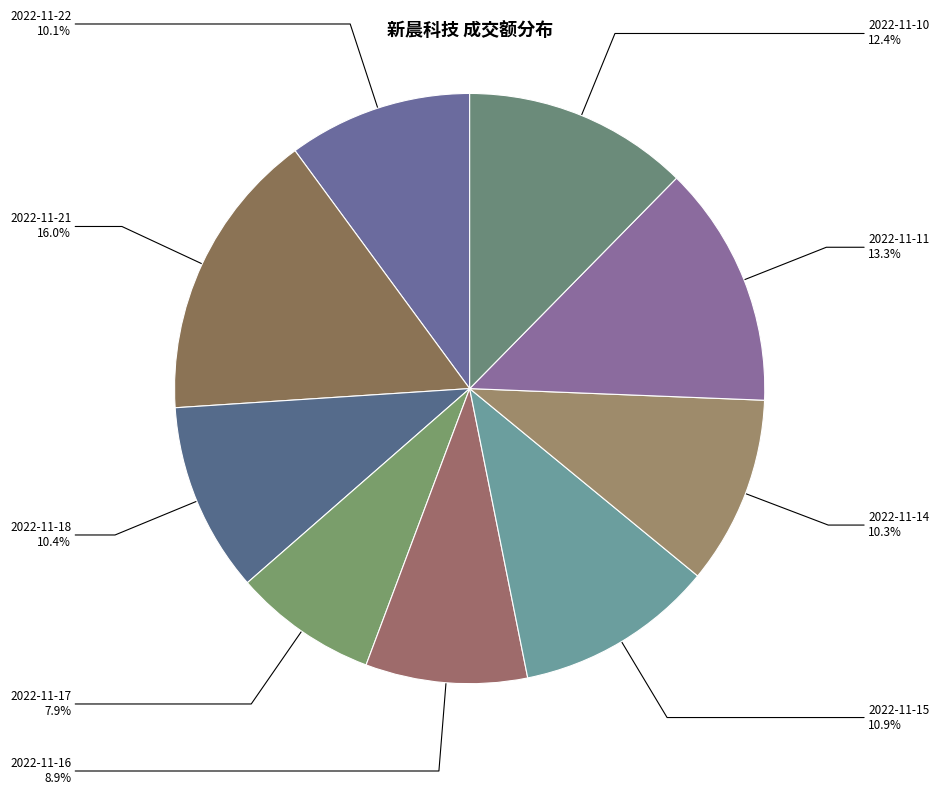

To the nearest percent, what is the combined percentage of 2022-11-21 and 2022-11-16?

25%